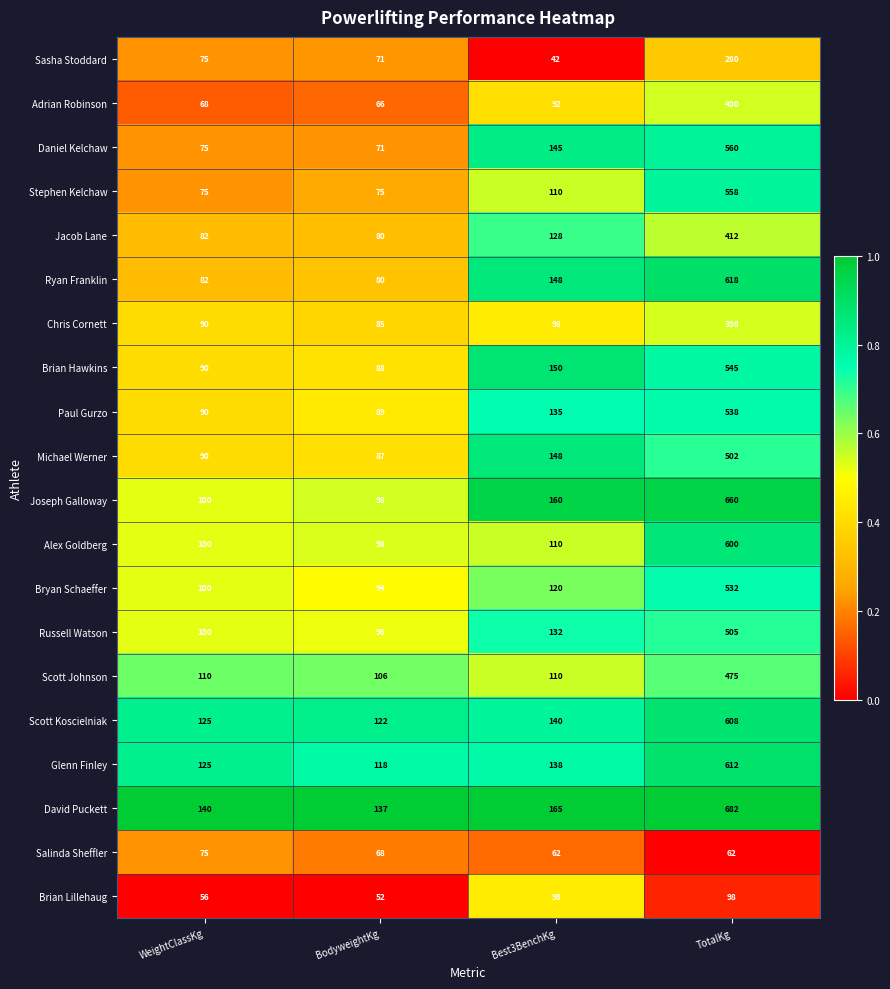

How many series are shown in this chart?

20